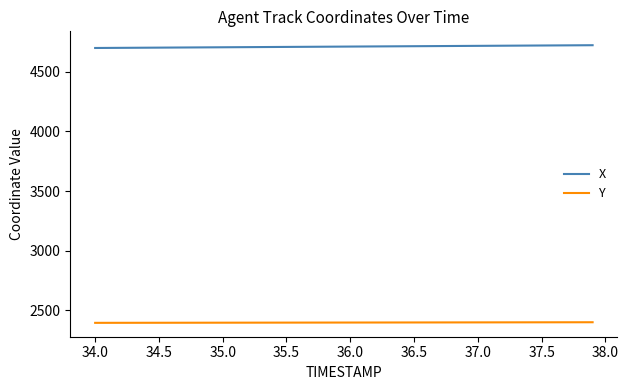

Rank the series by their average value, from lowest to highest.

Y, X